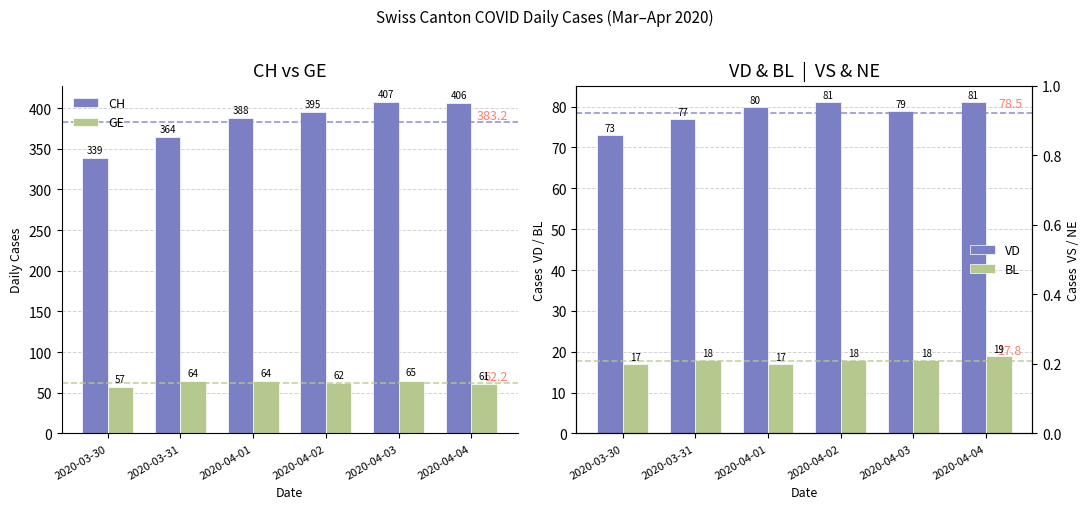

What is the sum of all GE values?

373